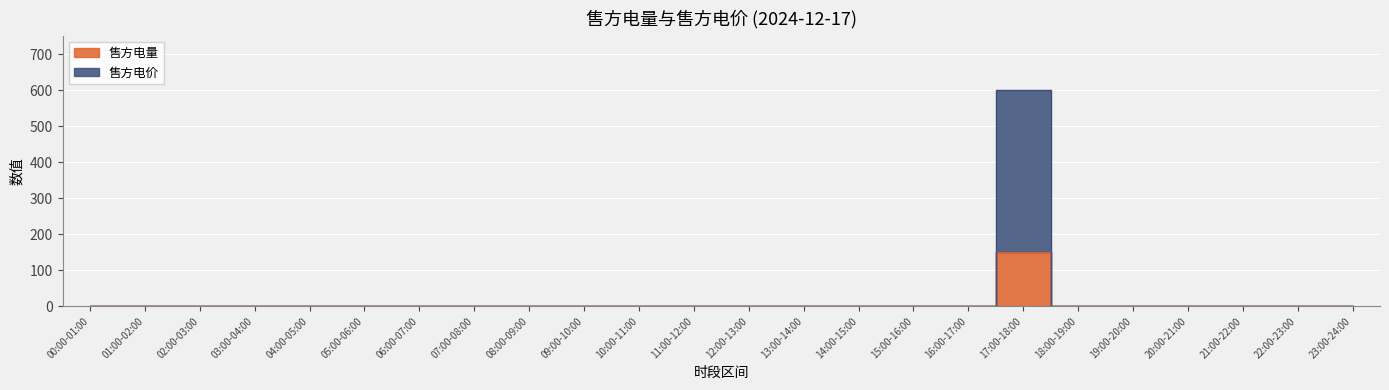

True or false: 售方电量 and 售方电价 intersect in this chart.

False